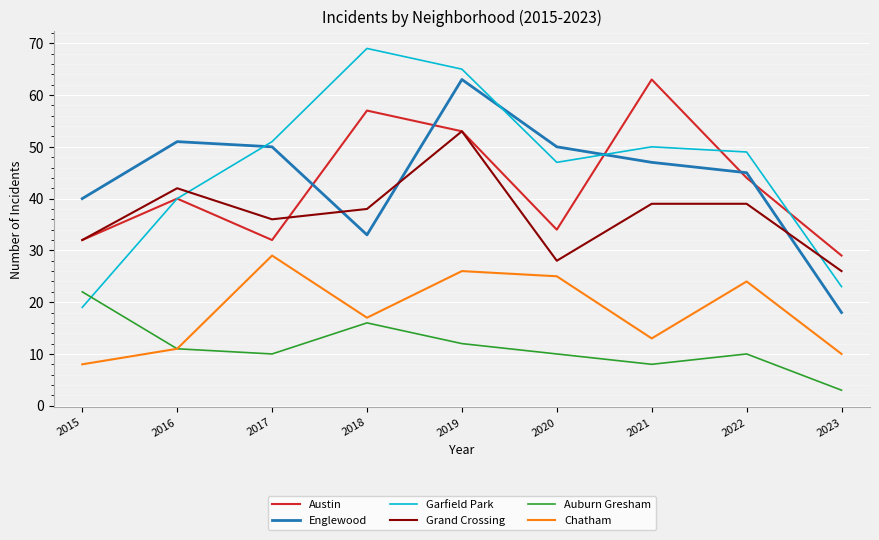

Which series has the widest spread of values?

Garfield Park